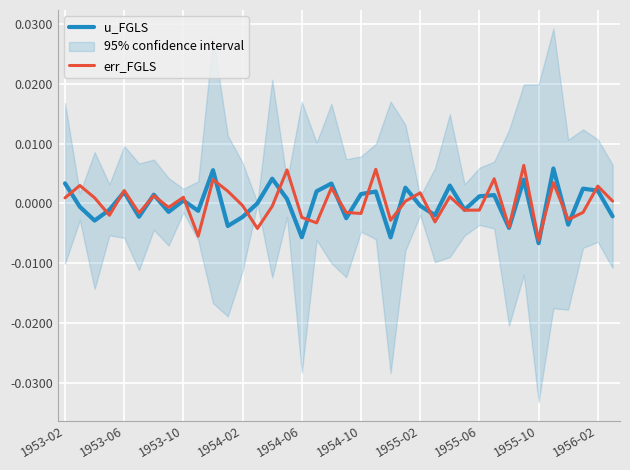

How many interior local valleys does the u_FGLS series have?

13